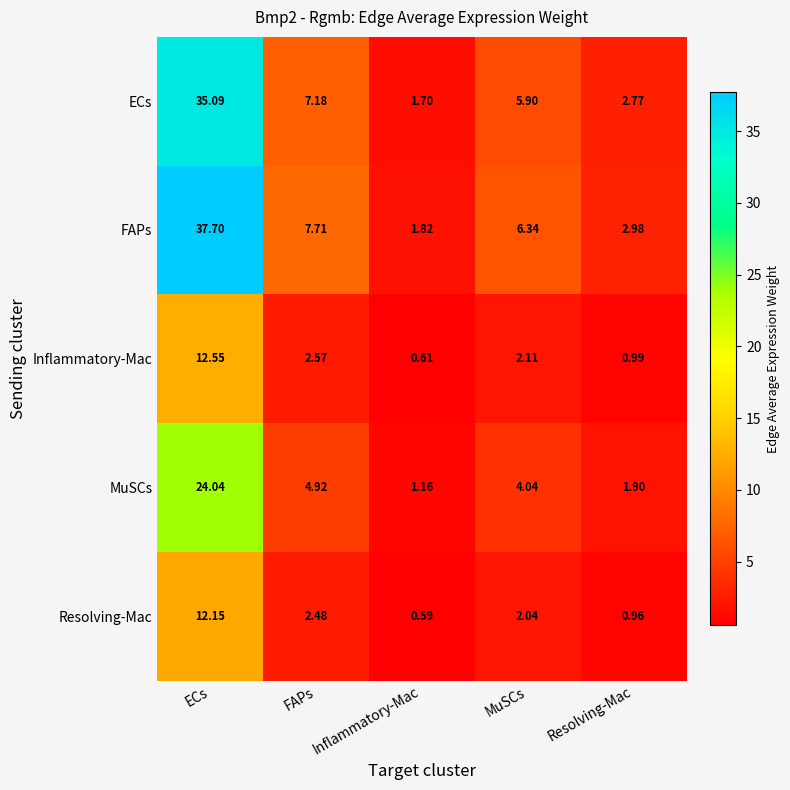

At which label does FAPs reach its minimum?

Inflammatory-Mac